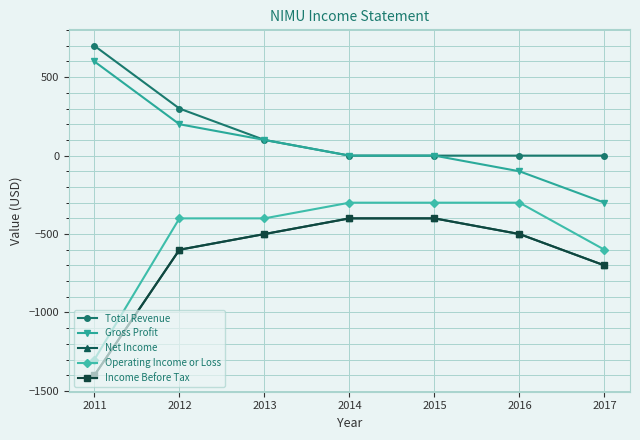

At which category is the sum across all series the highest?

2012